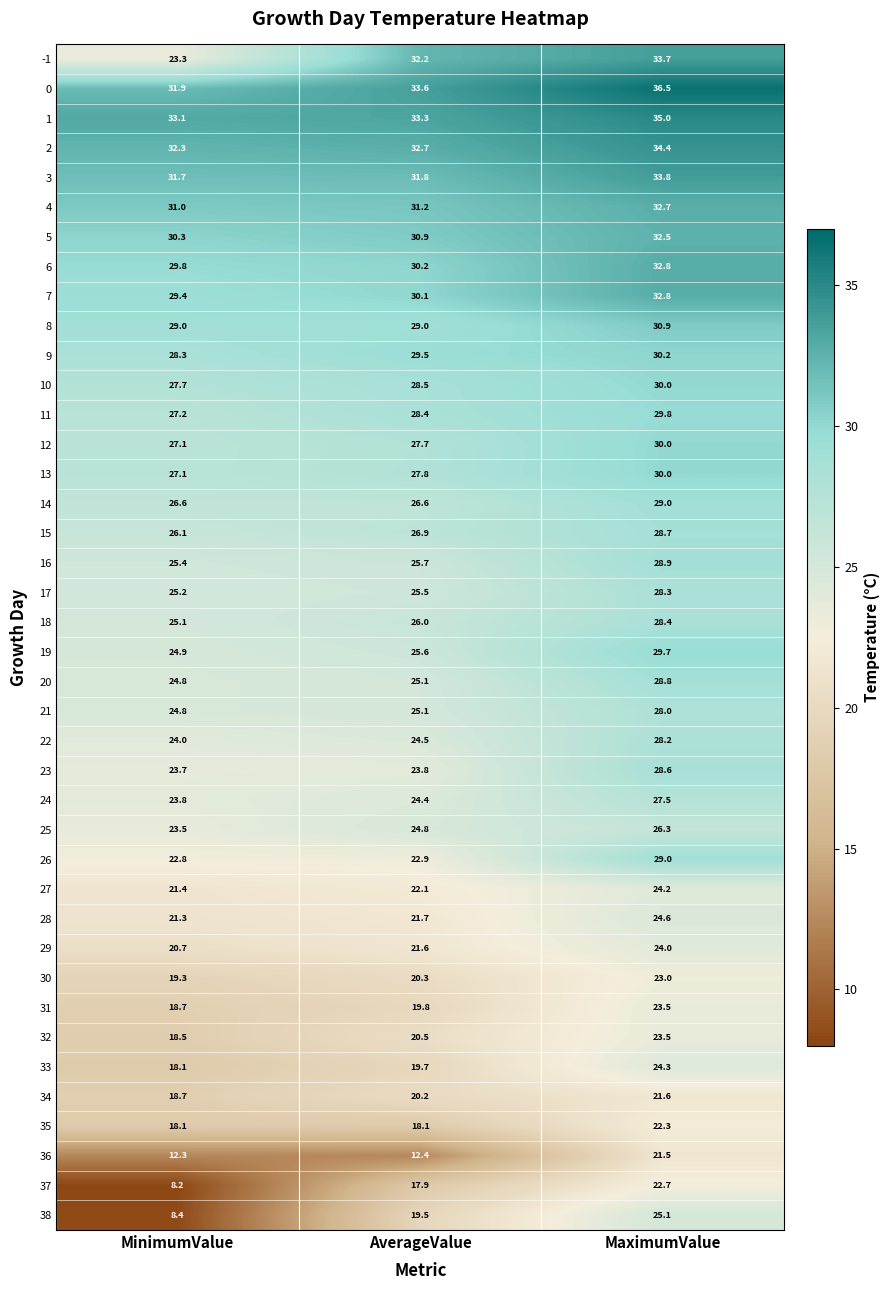

What is the difference between the highest and lowest values at MaximumValue?

15.0